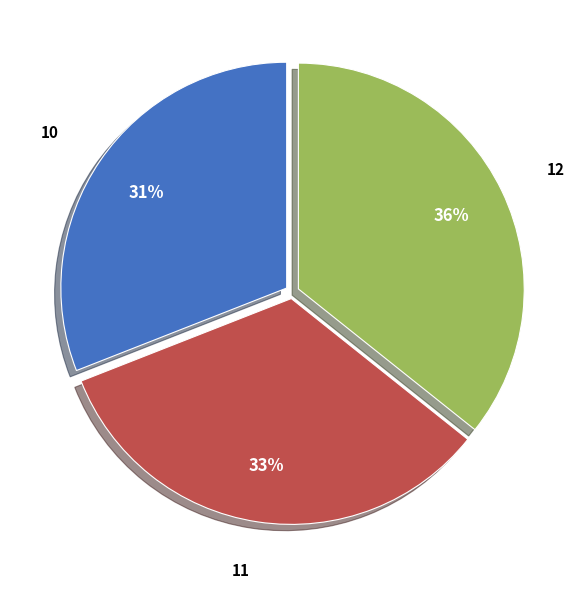

Do 12 and 11 together represent more than half of the pie?

Yes